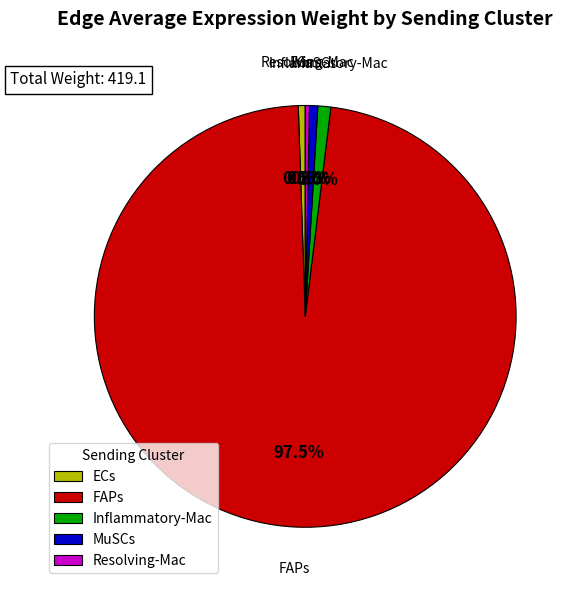

True or false: Inflammatory-Mac accounts for 9% of the total.

False